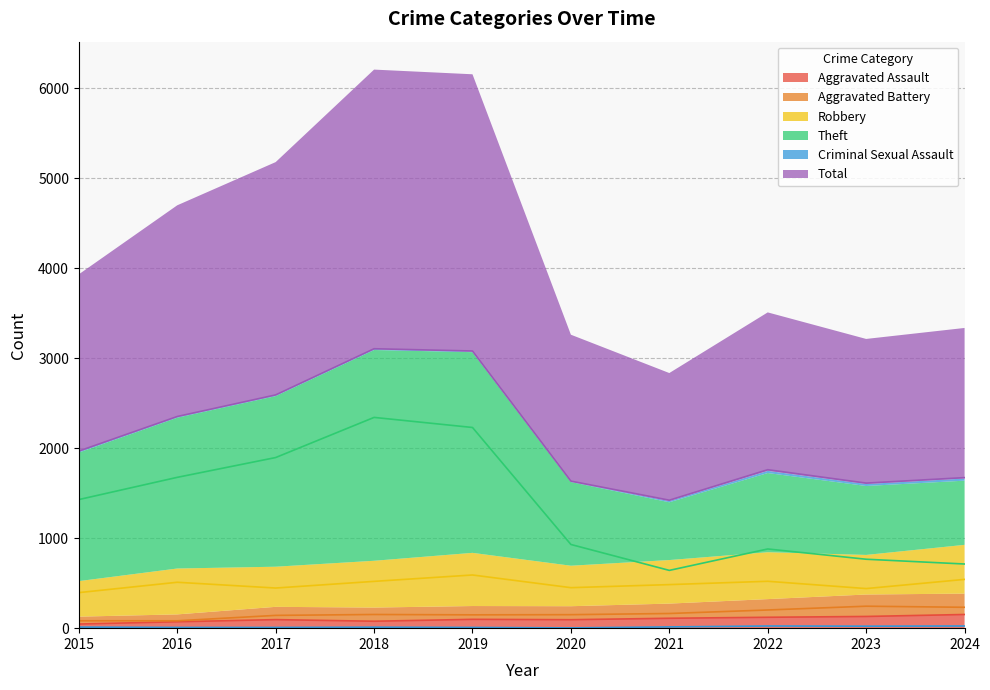

What is the value of the Aggravated Assault point at the 1st from the left?

46